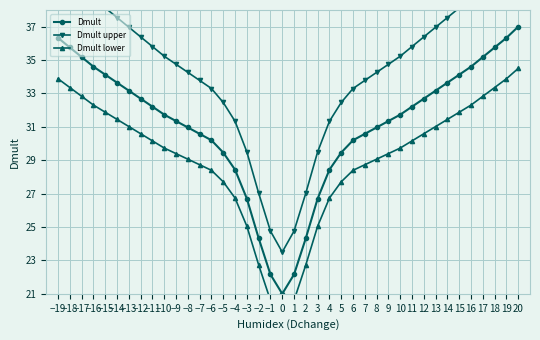

How many series are shown in this chart?

3